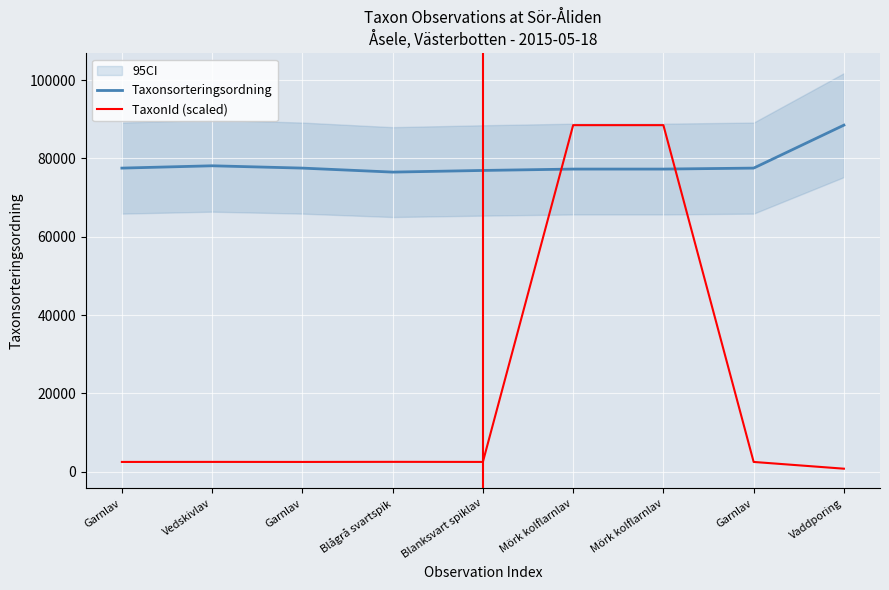

What are all the series names shown in the legend?

Taxonsorteringsordning, TaxonId (scaled)